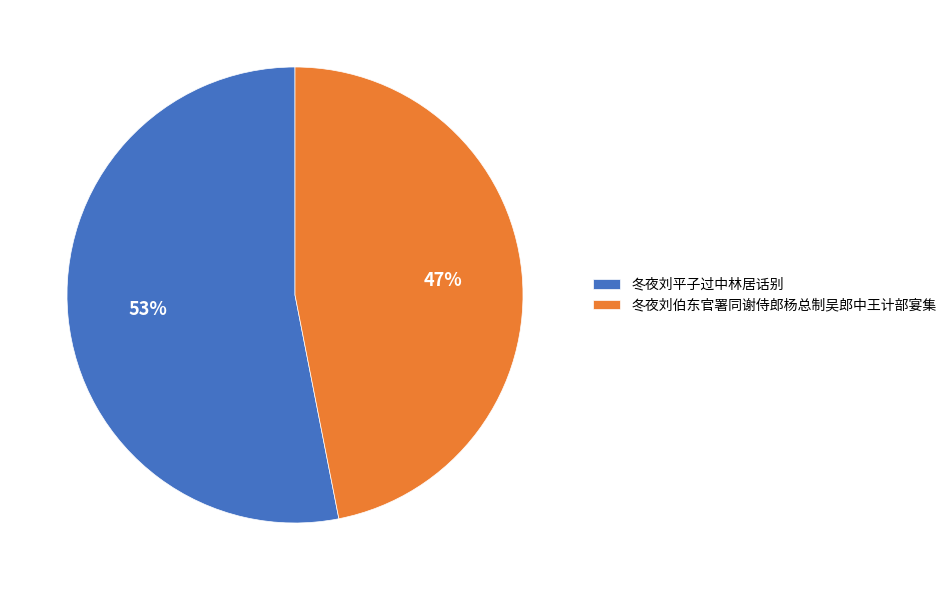

Does 冬夜刘伯东官署同谢侍郎杨总制吴郎中王计部宴集 account for over 50% of the chart?

No